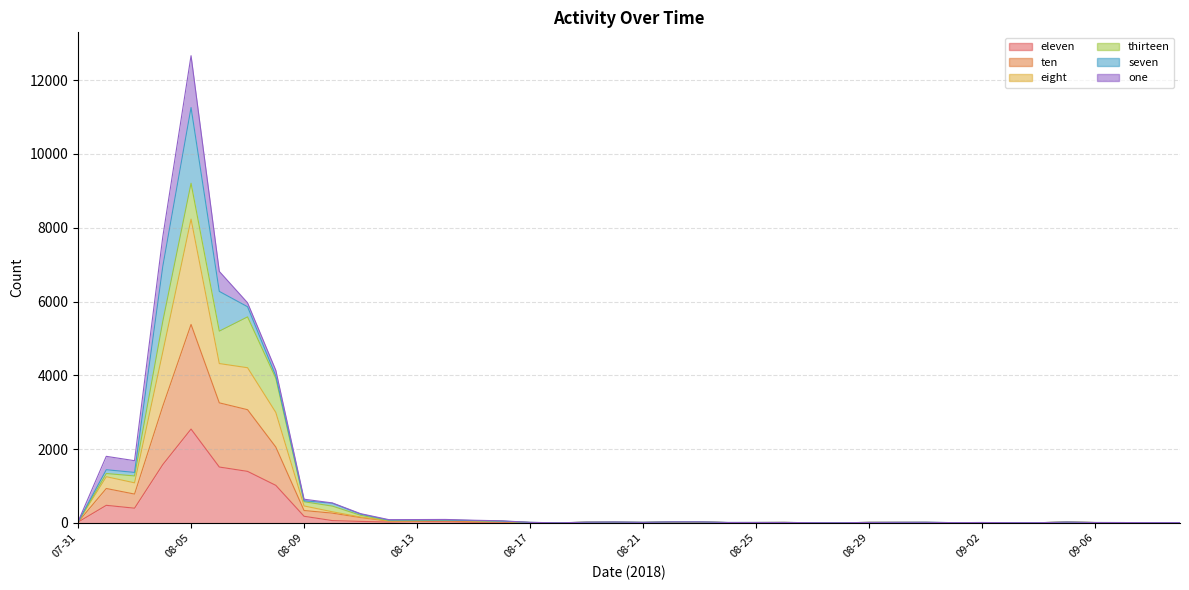

Which category has the highest value in the eleven series?

08-05